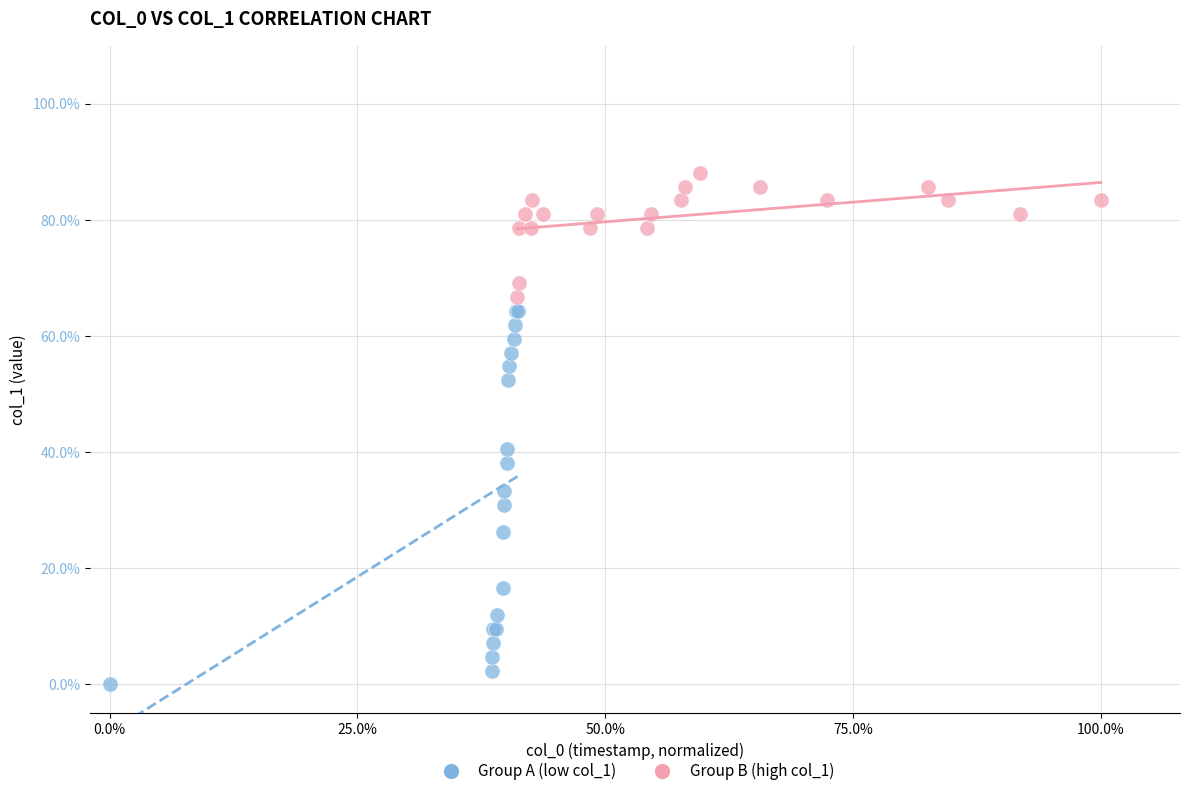

What are all the series names shown in the legend?

Group A (low col_1), Group B (high col_1)